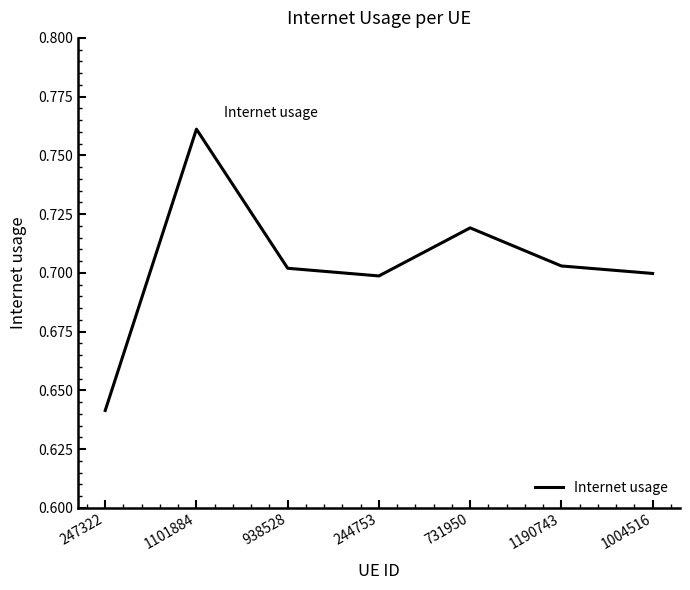

True or false: the data has more than 2 interior local peaks.

False